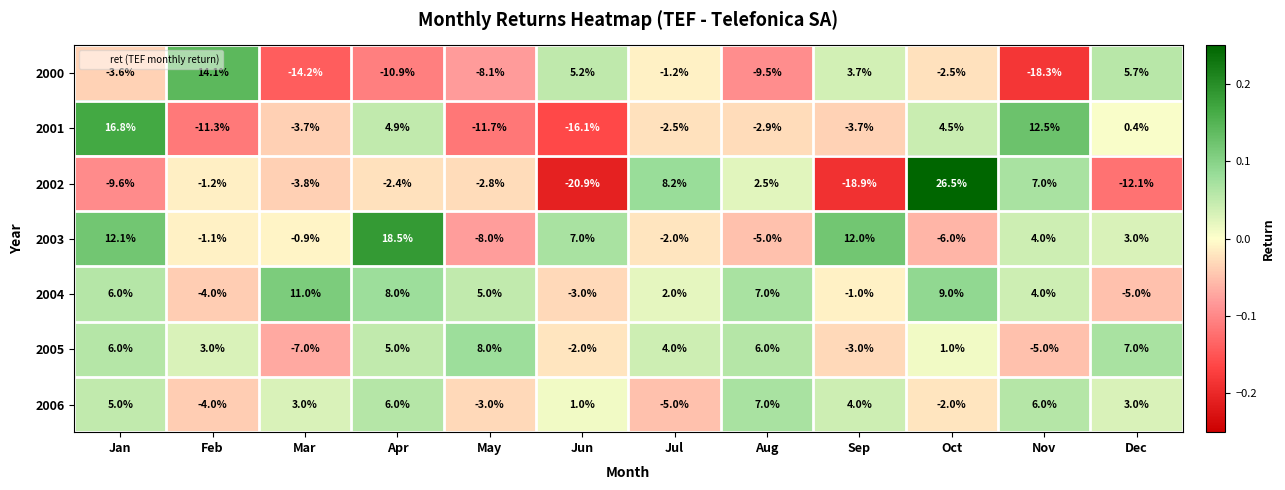

What is the smallest value displayed?

-20.9